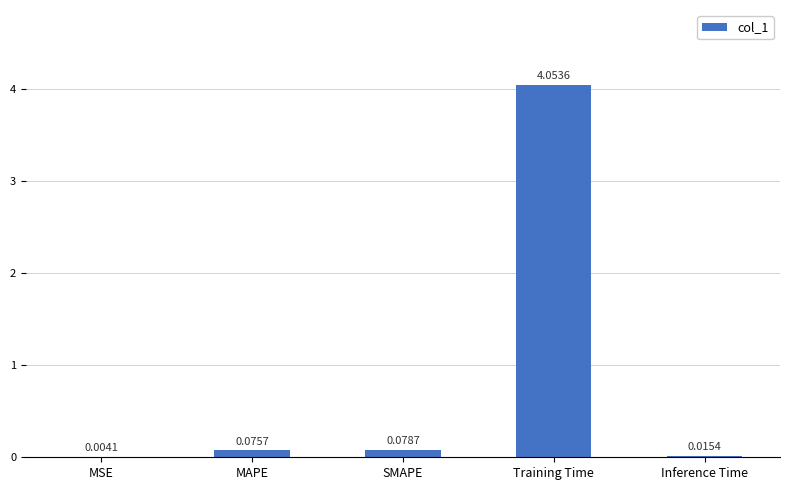

Where is the data nearest to the value 2?

SMAPE